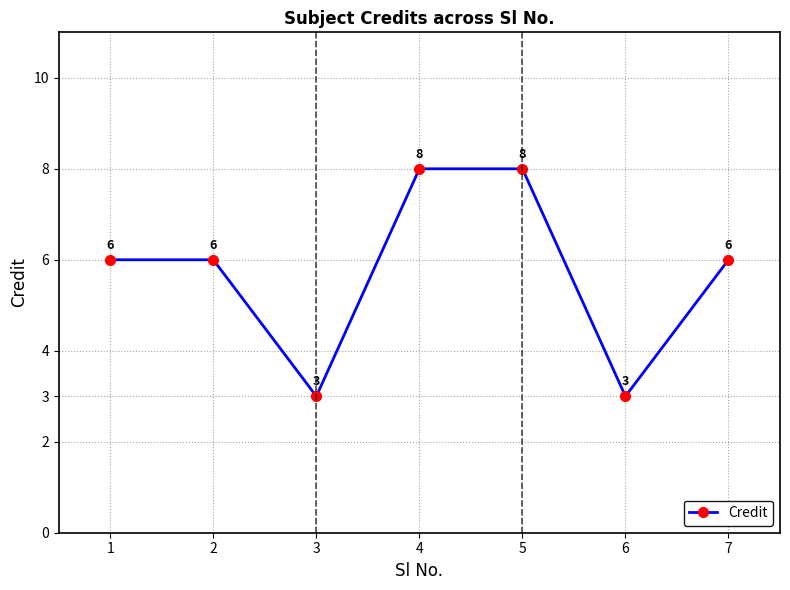

What is the smallest value displayed?

3